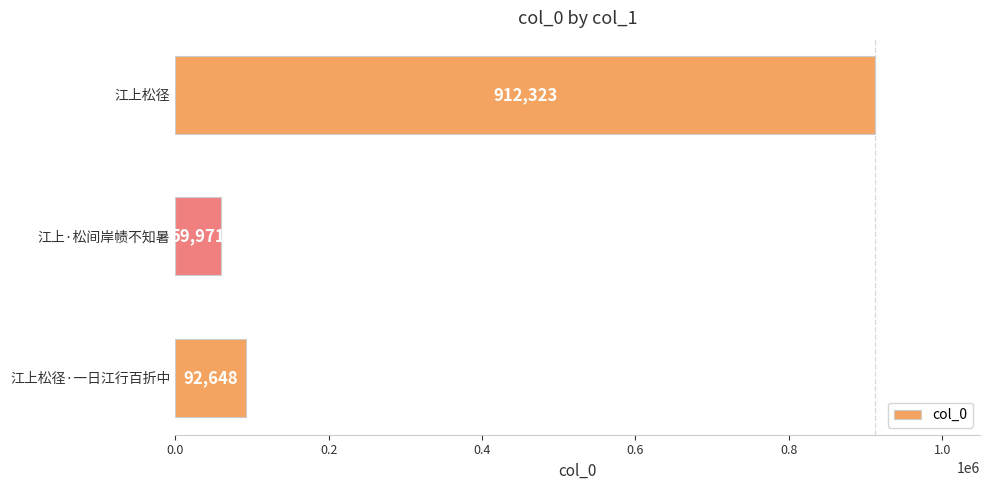

Reading bottom to top, transcribe all the data shown in this chart.

江上松径·一日江行百折中=92648	江上·松间岸帻不知暑=59971	江上松径=912323